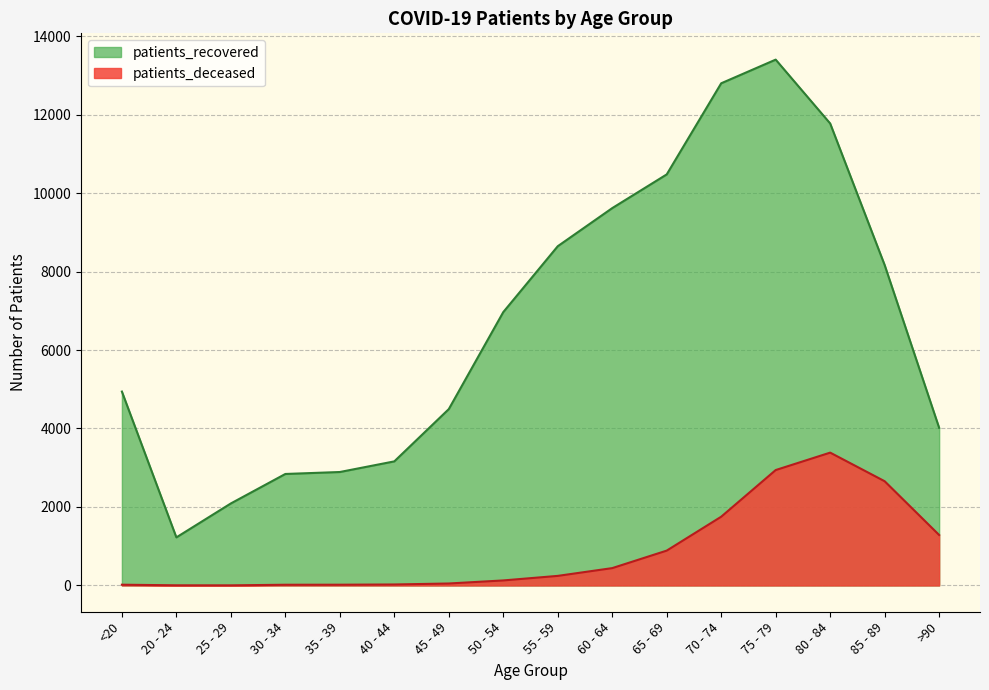

What is the label of the 14th point from the left?

80 - 84